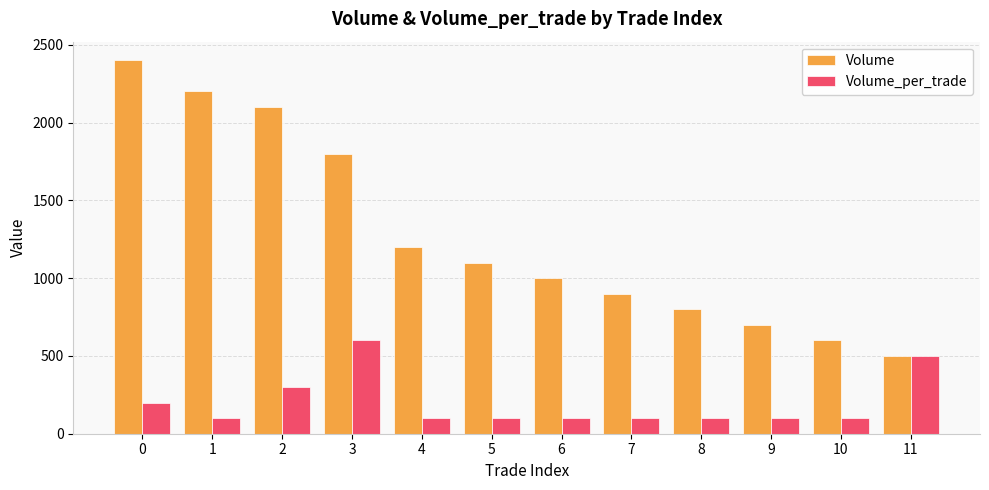

Rank the series by their maximum value, from lowest to highest.

Volume_per_trade, Volume